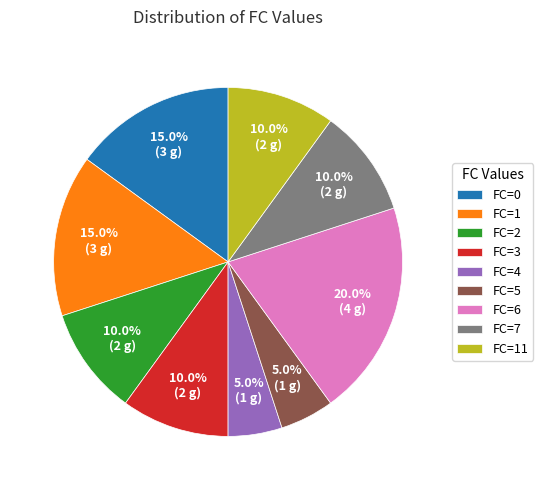

What percentage do FC=5 and FC=0 together represent?

20.0%